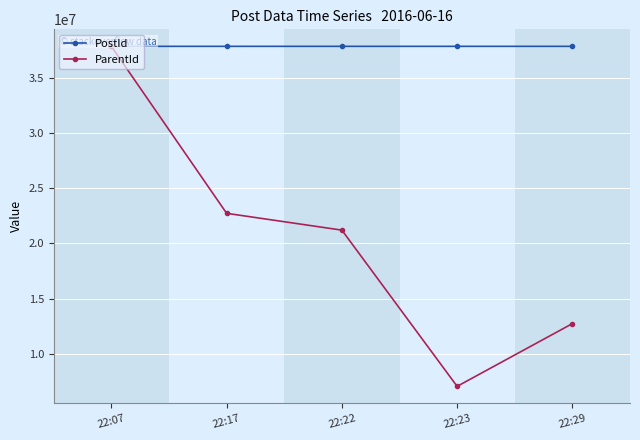

Reading left to right, list all the values displayed in this chart.

PostId: 37870147	37870266	37870326	37870340	37870410
ParentId: 37864854	22727392	21202332	7038677	12726693